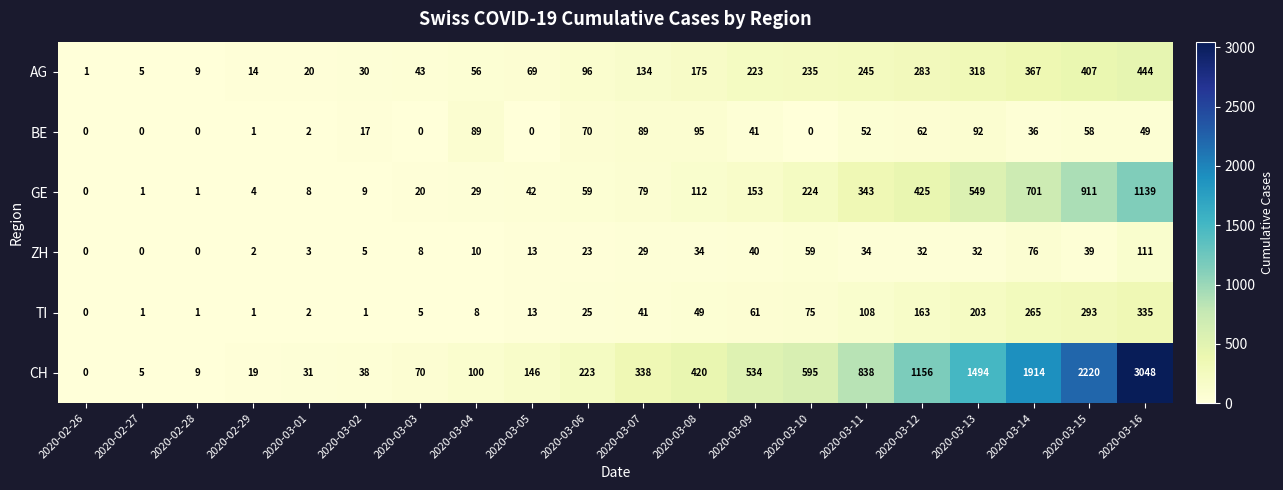

What is the average value of the CH series?

660